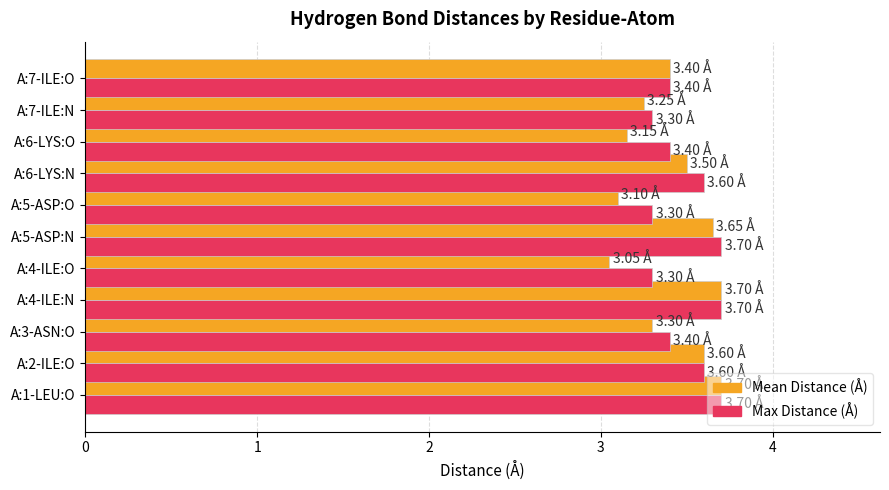

What are all the series names shown in the legend?

Mean Distance (Å), Max Distance (Å)